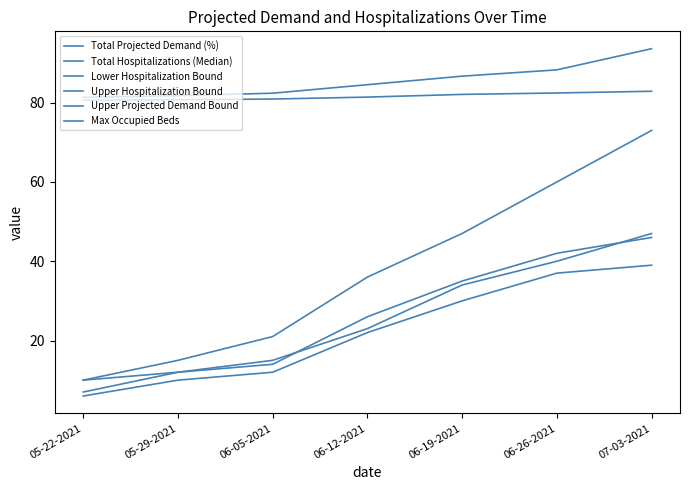

True or false: Total Projected Demand (%) and Upper Projected Demand Bound intersect in this chart.

False